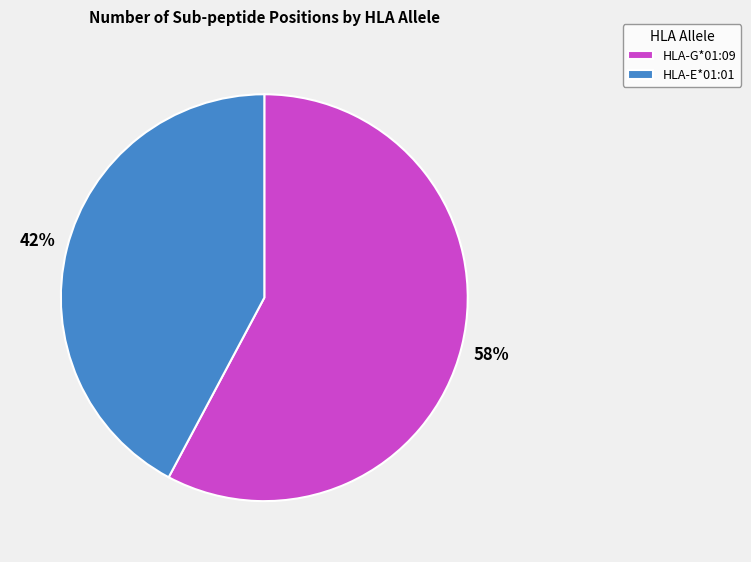

What is the majority slice?

HLA-G*01:09